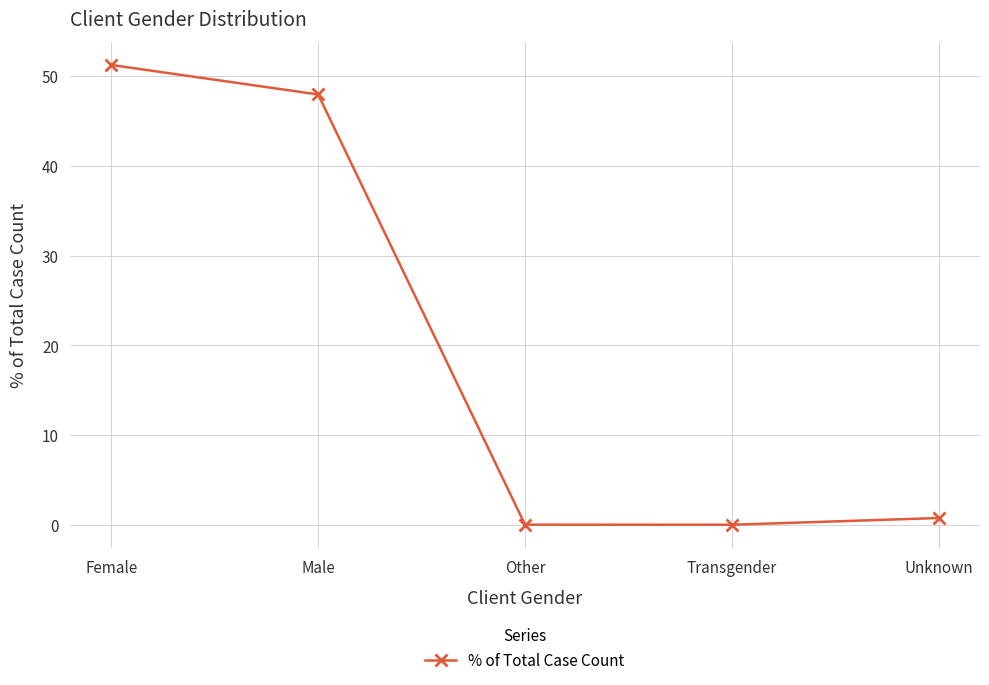

How many points are lower than both their immediate neighbors (excluding endpoints)?

1